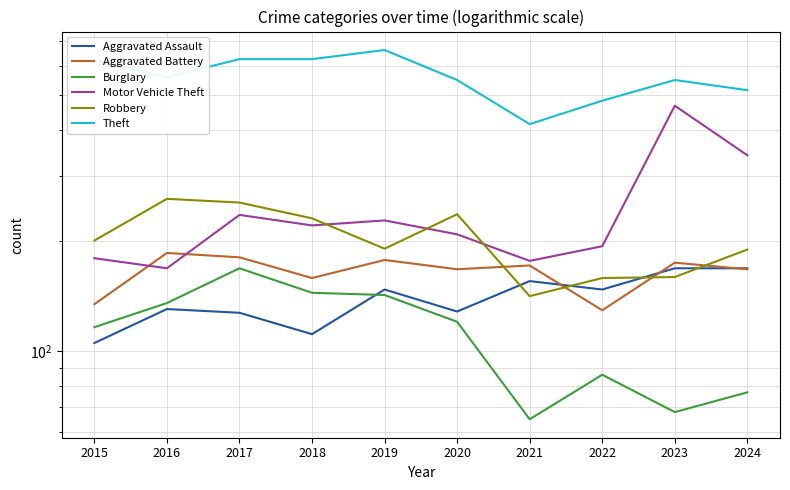

Reading right to left, transcribe all the data shown in this chart.

Aggravated Assault: 2024=168	2023=168	2022=147	2021=155	2020=128	2019=147	2018=111	2017=127	2016=130	2015=105
Aggravated Battery: 2024=167	2023=174	2022=129	2021=171	2020=167	2019=177	2018=158	2017=180	2016=185	2015=134
Burglary: 2024=77	2023=68	2022=86	2021=65	2020=120	2019=142	2018=144	2017=168	2016=135	2015=116
Motor Vehicle Theft: 2024=342	2023=467	2022=193	2021=176	2020=208	2019=227	2018=220	2017=235	2016=168	2015=179
Robbery: 2024=189	2023=159	2022=158	2021=141	2020=236	2019=190	2018=230	2017=254	2016=260	2015=200
Theft: 2024=515	2023=549	2022=482	2021=416	2020=549	2019=663	2018=626	2017=626	2016=559	2015=623